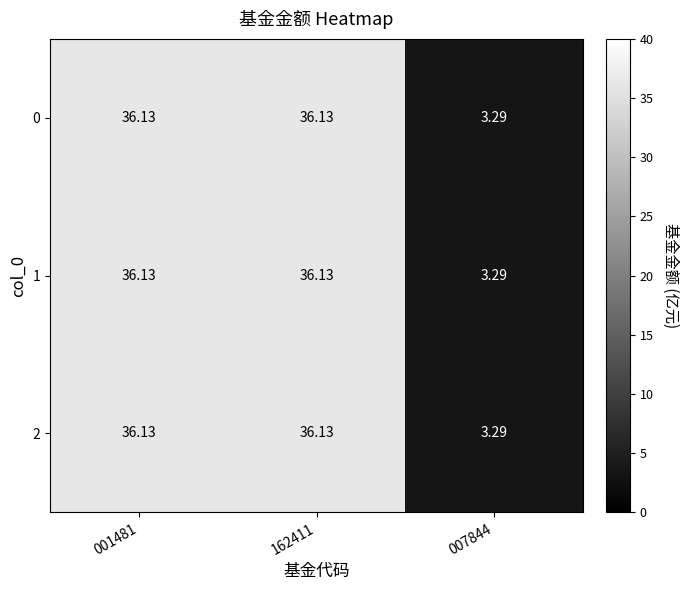

Reading left to right, extract all data points from this chart.

0: 001481=36.1	162411=36.1	007844=3.3
1: 001481=36.1	162411=36.1	007844=3.3
2: 001481=36.1	162411=36.1	007844=3.3